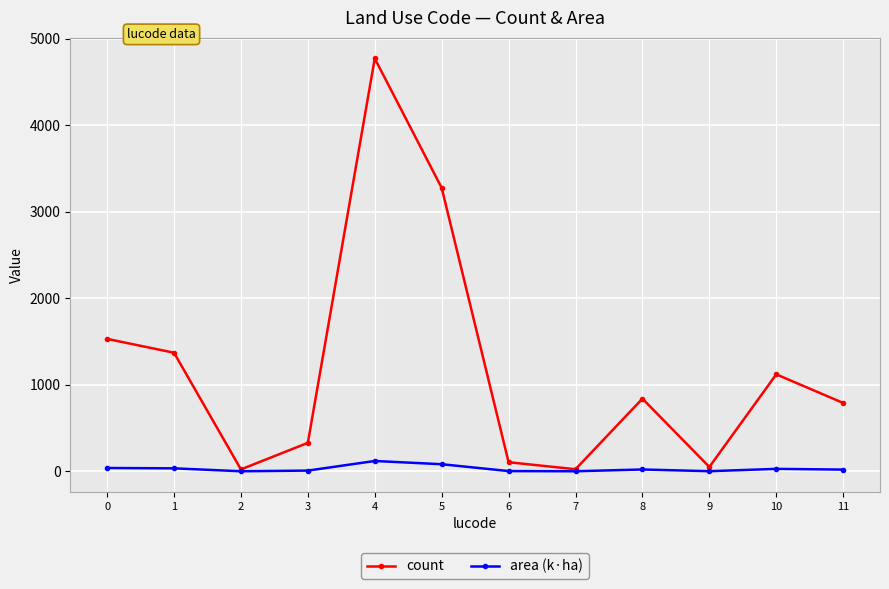

Rank the series by their average value, from highest to lowest.

count, area (k·ha)